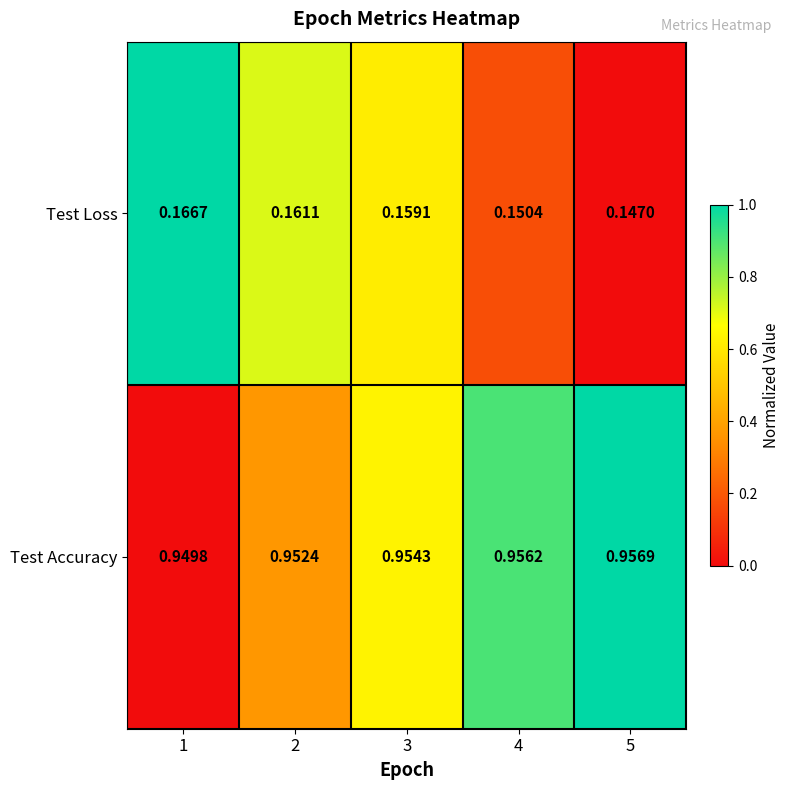

Rank the series by their average value, from lowest to highest.

Test Loss, Test Accuracy